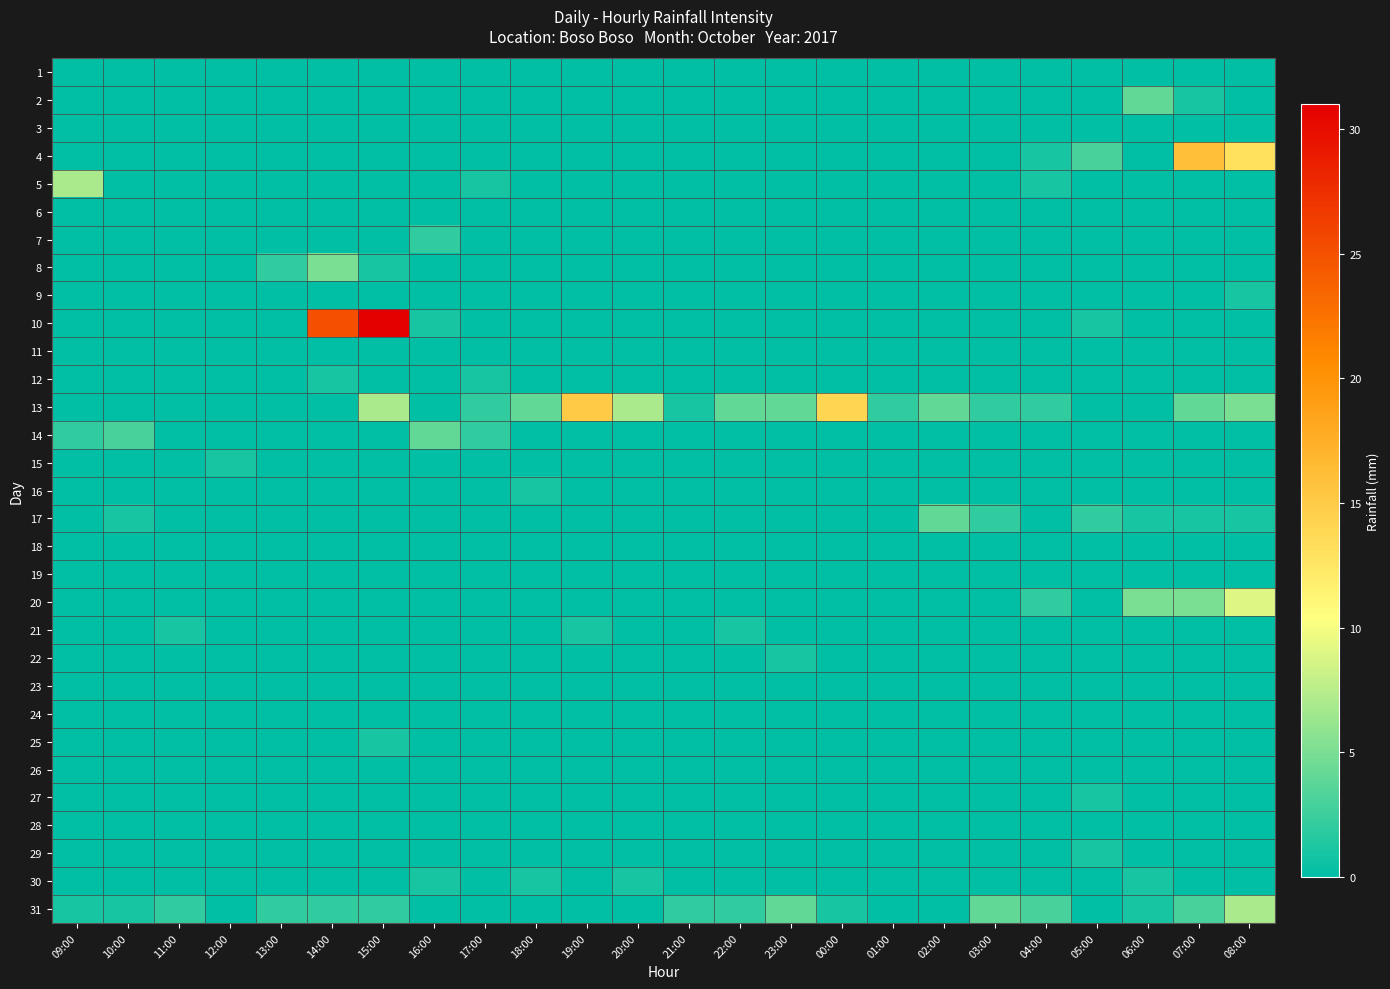

Which series has the largest total across all categories?

13